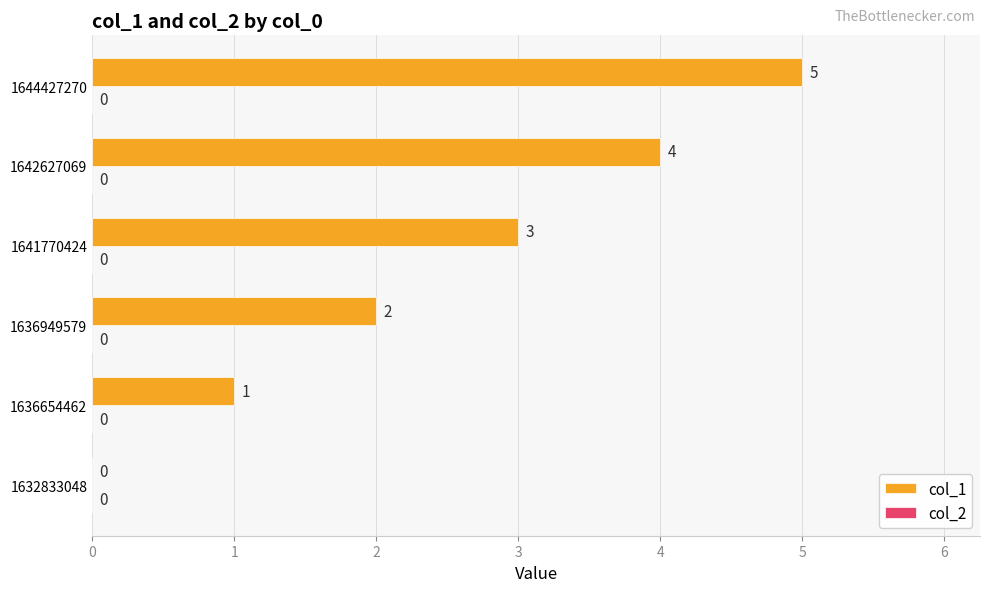

What is the sum of the values at 1632833048 and 1644427270?

5